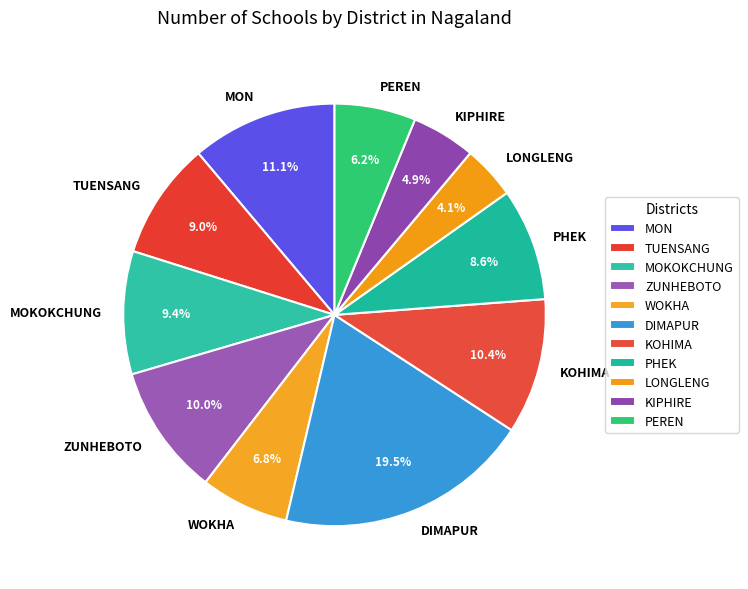

Combined, do KIPHIRE and WOKHA account for over 50%?

No